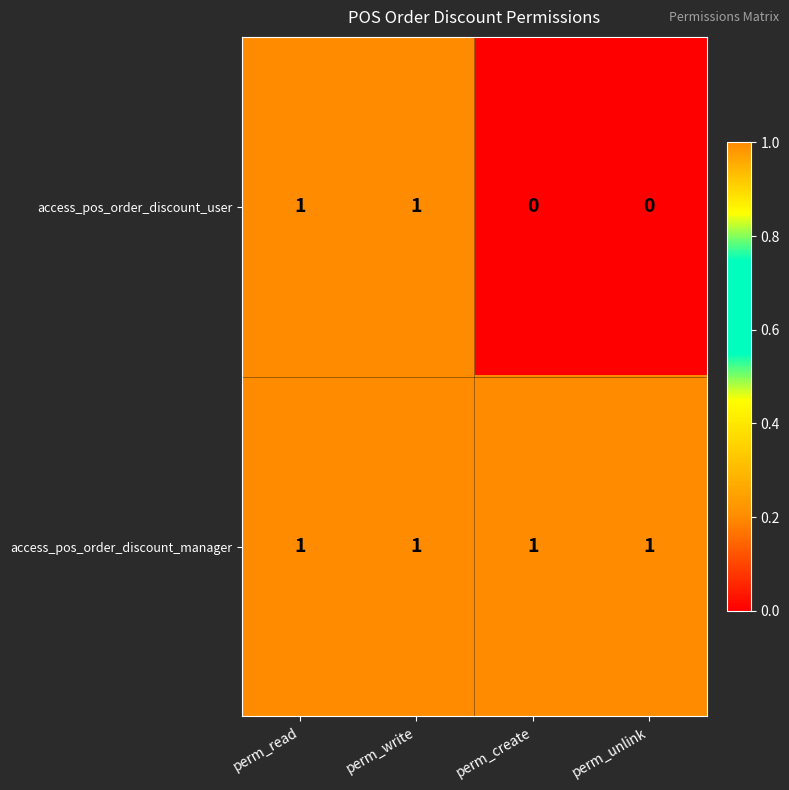

At perm_unlink, list the series in order from smallest to largest.

access_pos_order_discount_user, access_pos_order_discount_manager